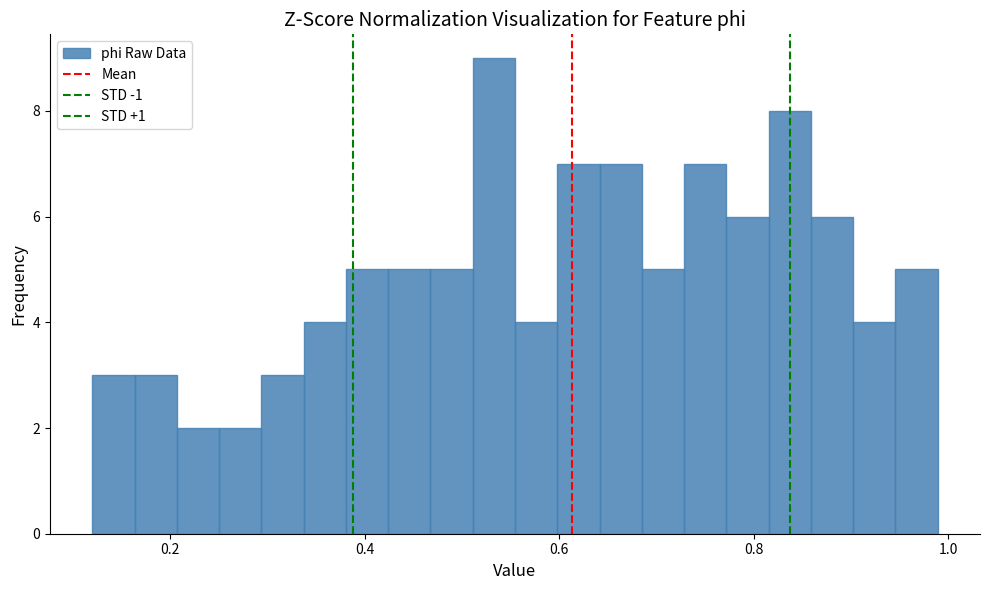

Around what value on the x-axis is the tallest bar? Give the approximate position of its centre, as read against the axis.

0.54